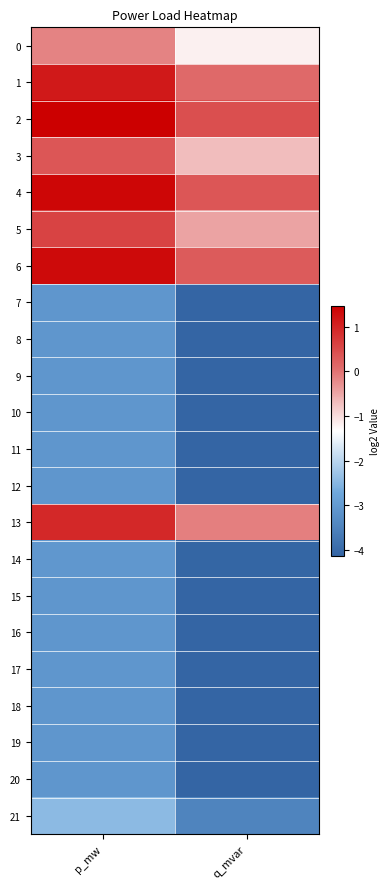

Reading left to right, what are all the values shown in this chart?

0: p_mw=-0.1	q_mvar=-1.2
1: p_mw=1.1	q_mvar=0.1
2: p_mw=1.5	q_mvar=0.4
3: p_mw=0.3	q_mvar=-0.7
4: p_mw=1.4	q_mvar=0.3
5: p_mw=0.6	q_mvar=-0.5
6: p_mw=1.3	q_mvar=0.3
7: p_mw=-3.1	q_mvar=-4.1
8: p_mw=-3.1	q_mvar=-4.1
9: p_mw=-3.1	q_mvar=-4.1
10: p_mw=-3.1	q_mvar=-4.1
11: p_mw=-3.1	q_mvar=-4.1
12: p_mw=-3.1	q_mvar=-4.1
13: p_mw=0.9	q_mvar=-0.1
14: p_mw=-3.1	q_mvar=-4.1
15: p_mw=-3.1	q_mvar=-4.1
16: p_mw=-3.1	q_mvar=-4.1
17: p_mw=-3.1	q_mvar=-4.1
18: p_mw=-3.1	q_mvar=-4.1
19: p_mw=-3.1	q_mvar=-4.1
20: p_mw=-3.1	q_mvar=-4.1
21: p_mw=-2.4	q_mvar=-3.5